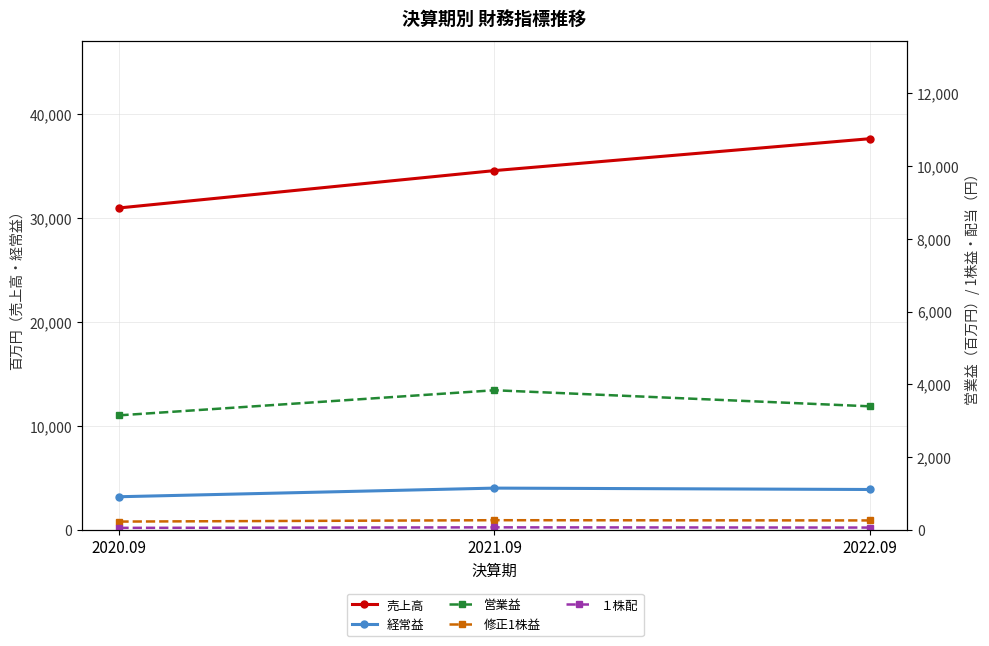

Is it true that 修正1株益 equals 268.3 at 2021.09?

True